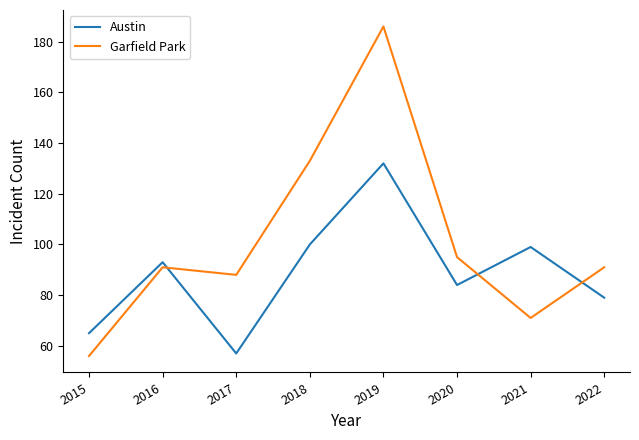

What is the sum of all Austin values?

709